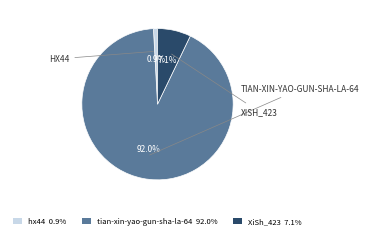

Approximately how many times larger is the value at tian-xin-yao-gun-sha-la-64 compared to hx44?

106.8